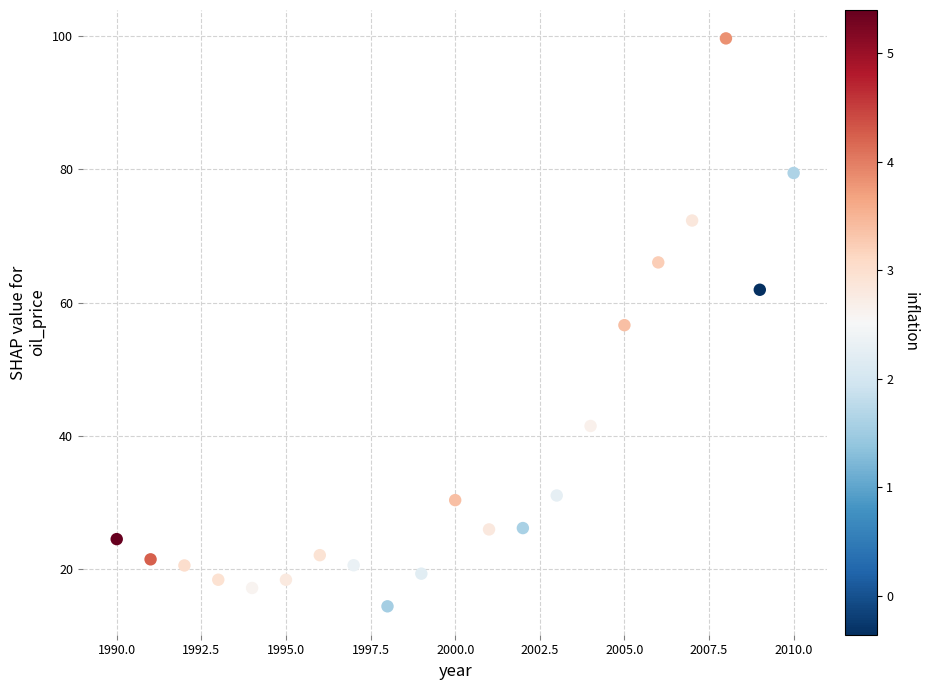

What is the range of Y values (max minus min)?

85.2